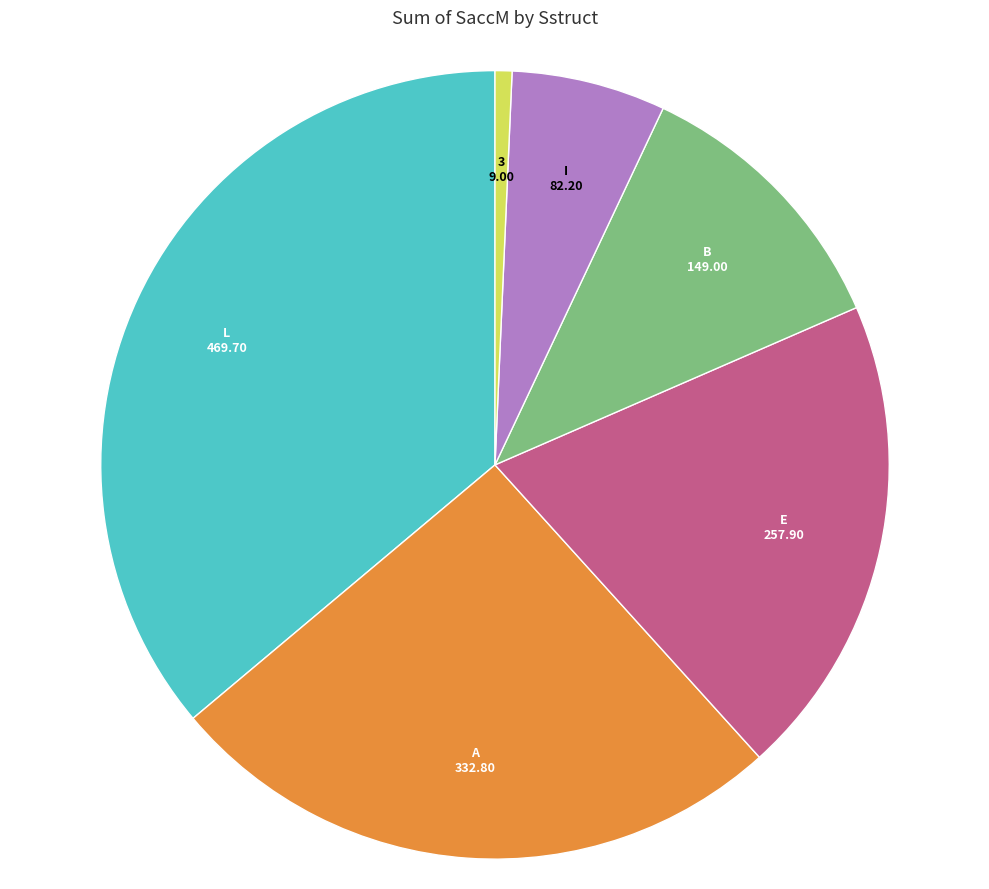

Is there a majority slice in this chart?

No